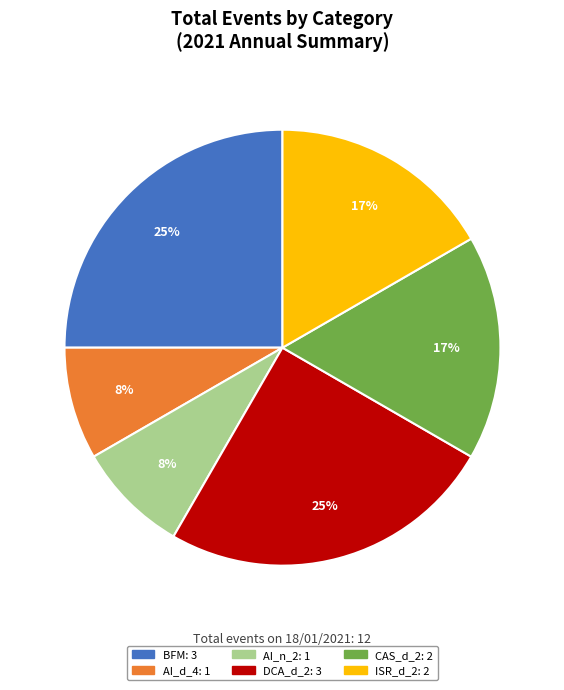

To the nearest percent, what is the difference between the largest and smallest slice percentages?

17%